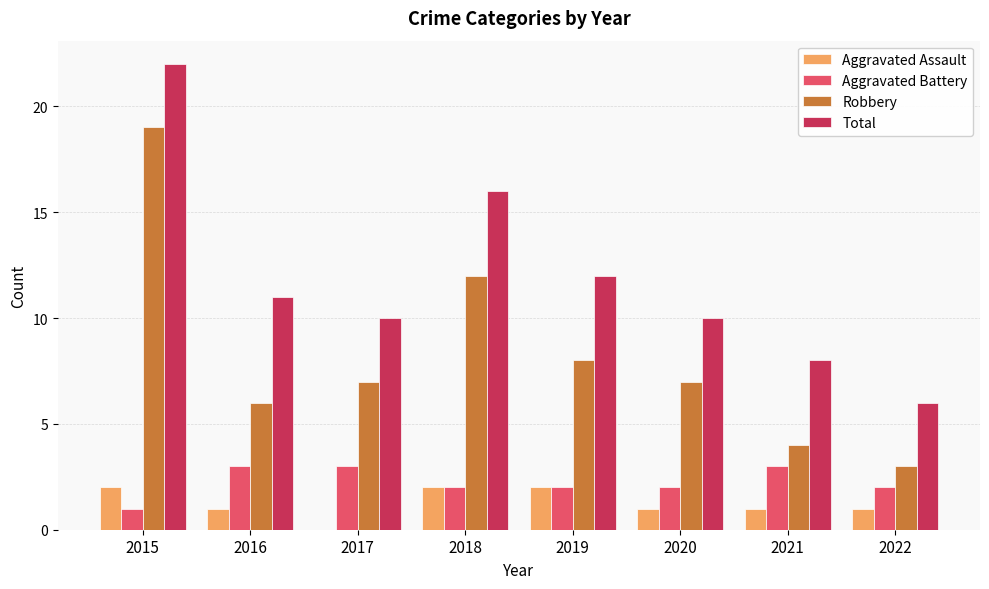

What is the maximum value for Aggravated Battery?

3